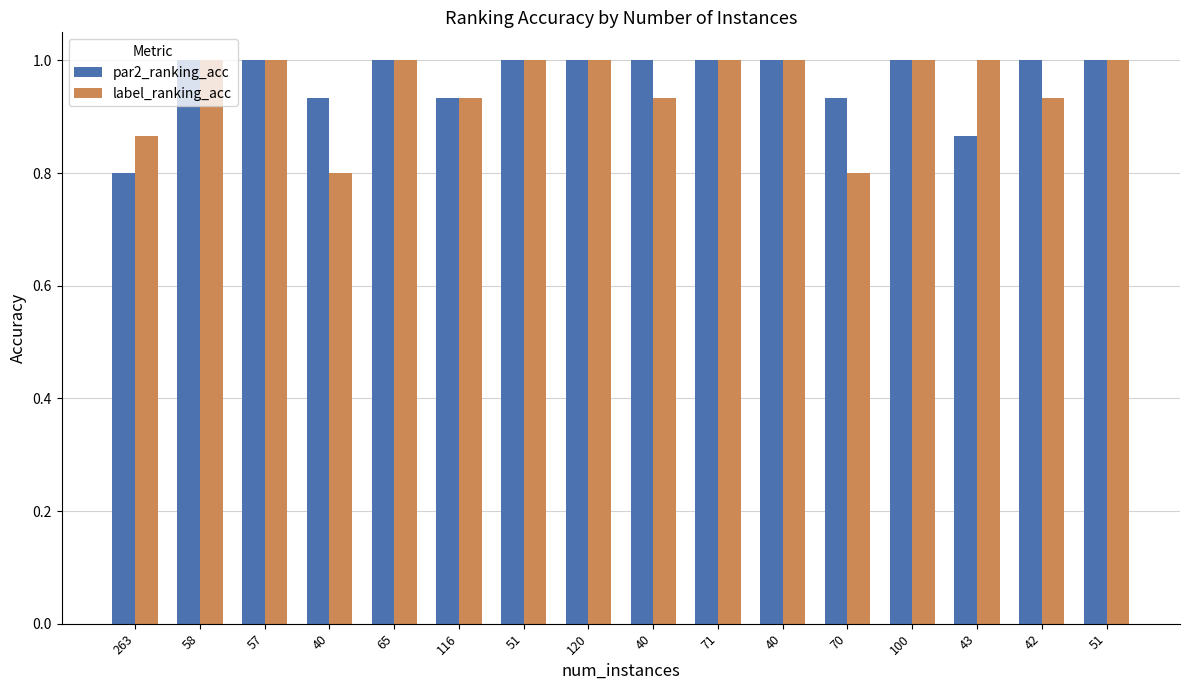

At which category is the sum across all series the highest?

58